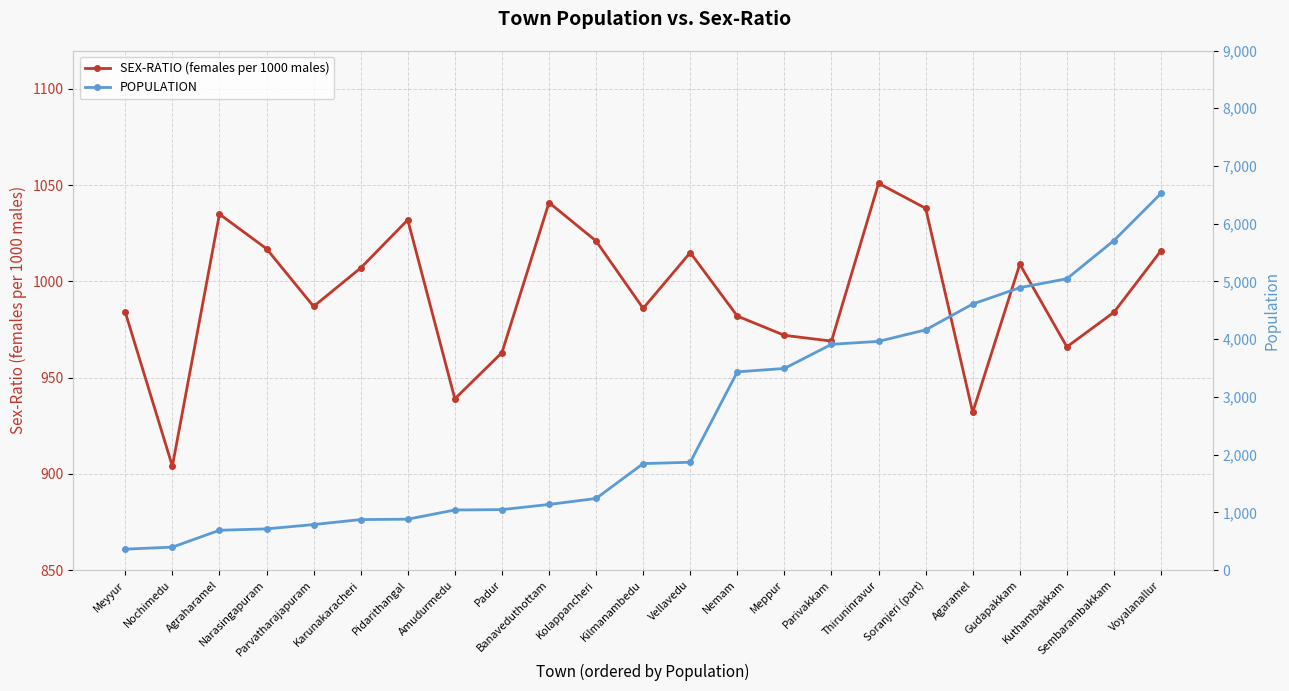

How many categories are shown in the chart?

23